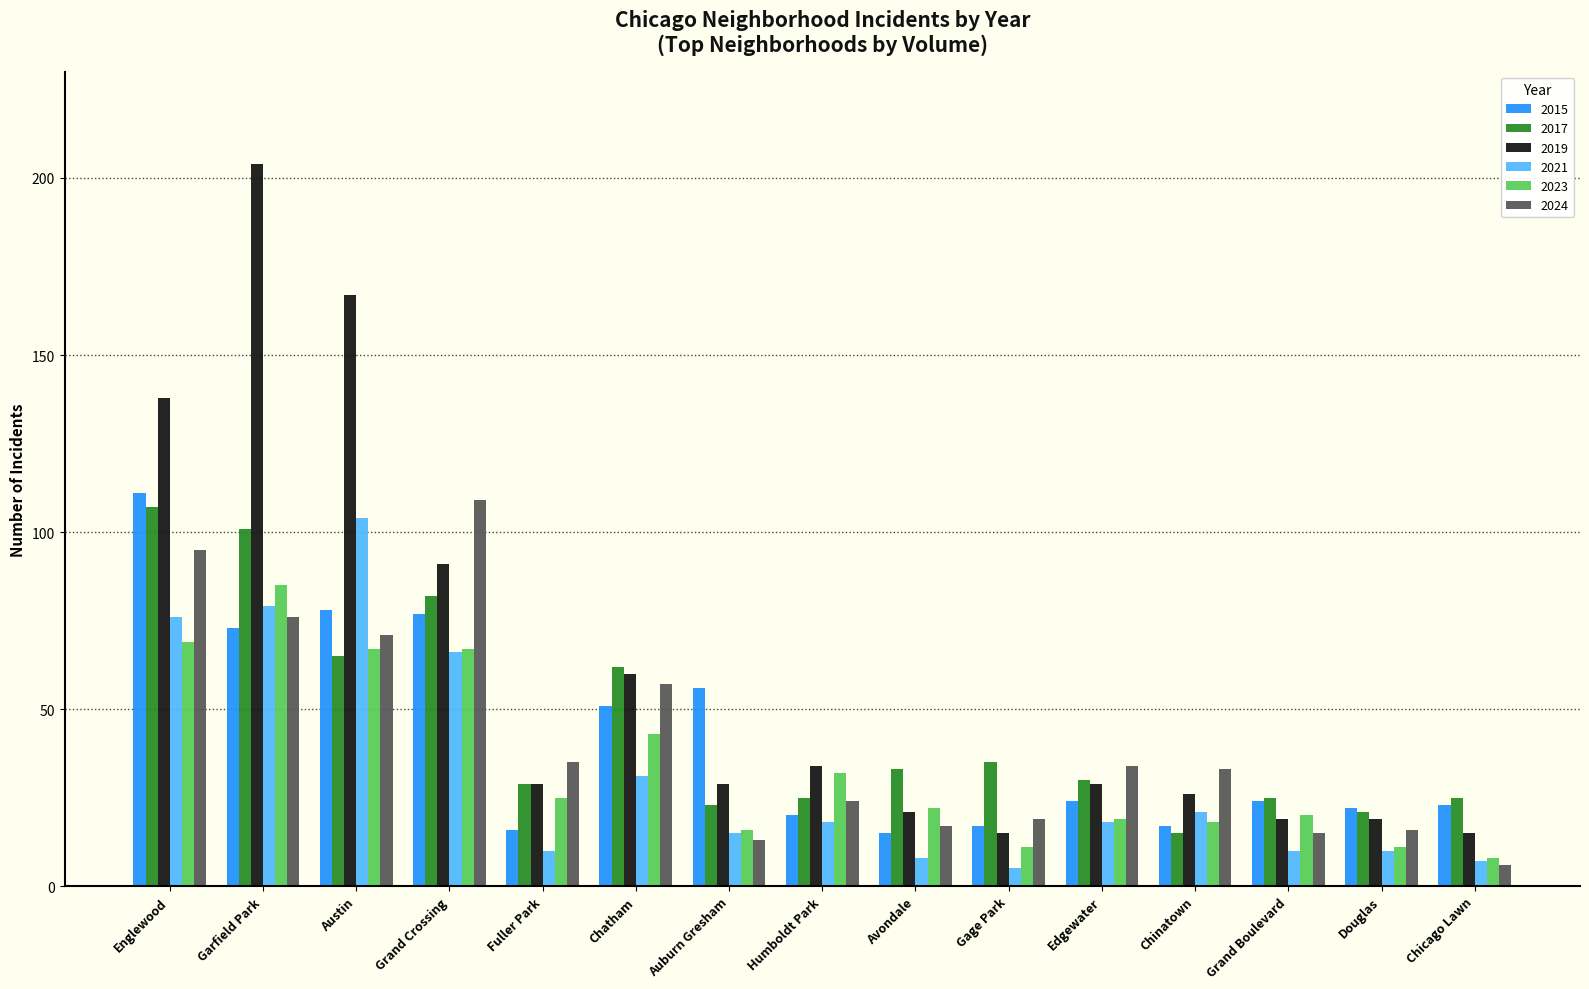

Which series has the largest total across all categories?

2019